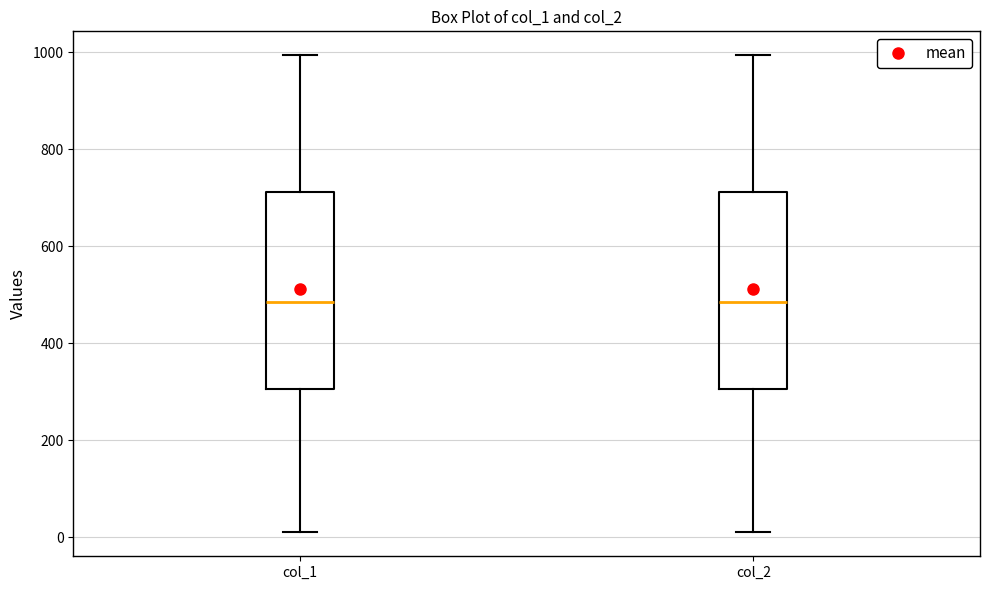

Reading left to right, read every box against the y-axis: the position of its median line, the range the box covers, and the ends of its whiskers. The values are not printed on the chart, so give them approximately, as read against the axis.

col_1: median 480, box 300 to 720, whiskers 20 to 1000
col_2: median 480, box 300 to 720, whiskers 20 to 1000